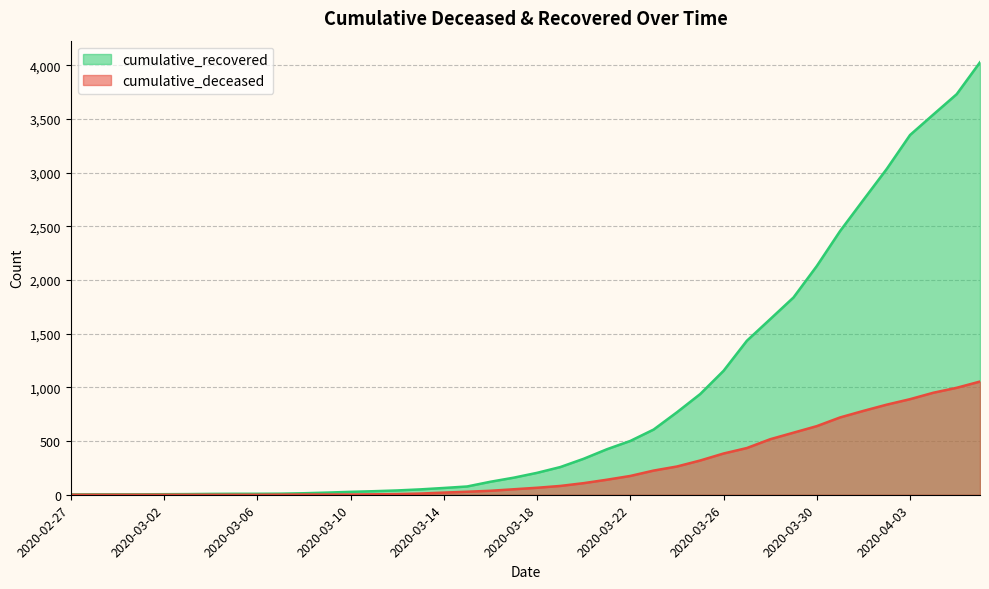

The value of cumulative_deceased at 2020-03-11 is 6. True or false?

False